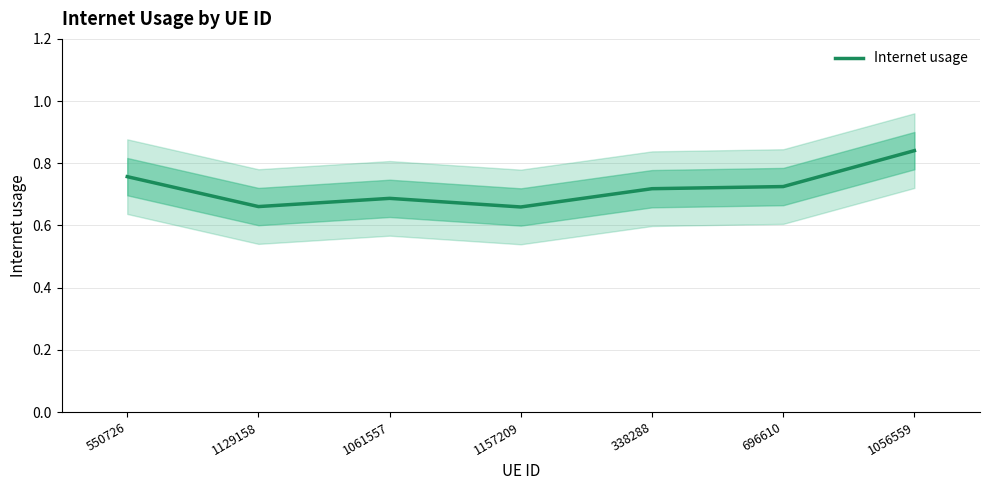

What is the greatest value displayed?

0.8